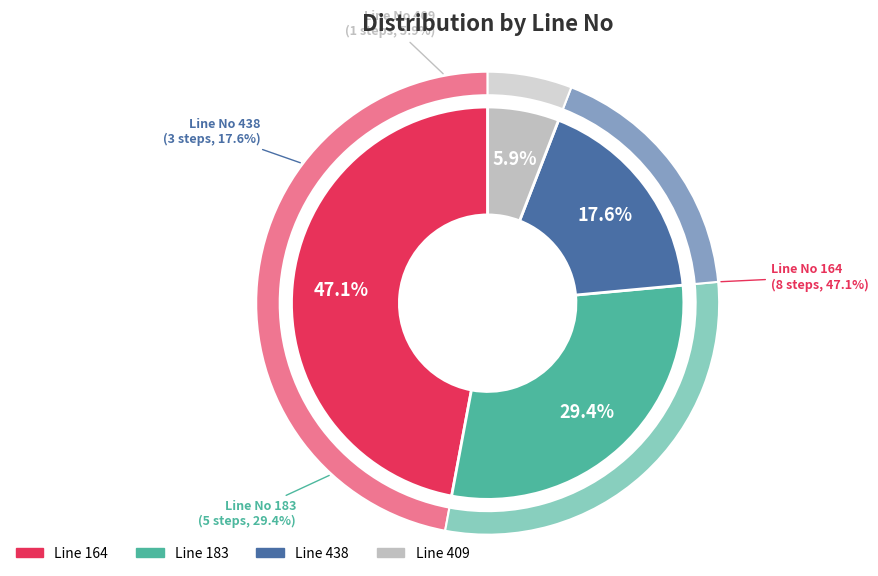

Does 183 account for over 50% of the chart?

No